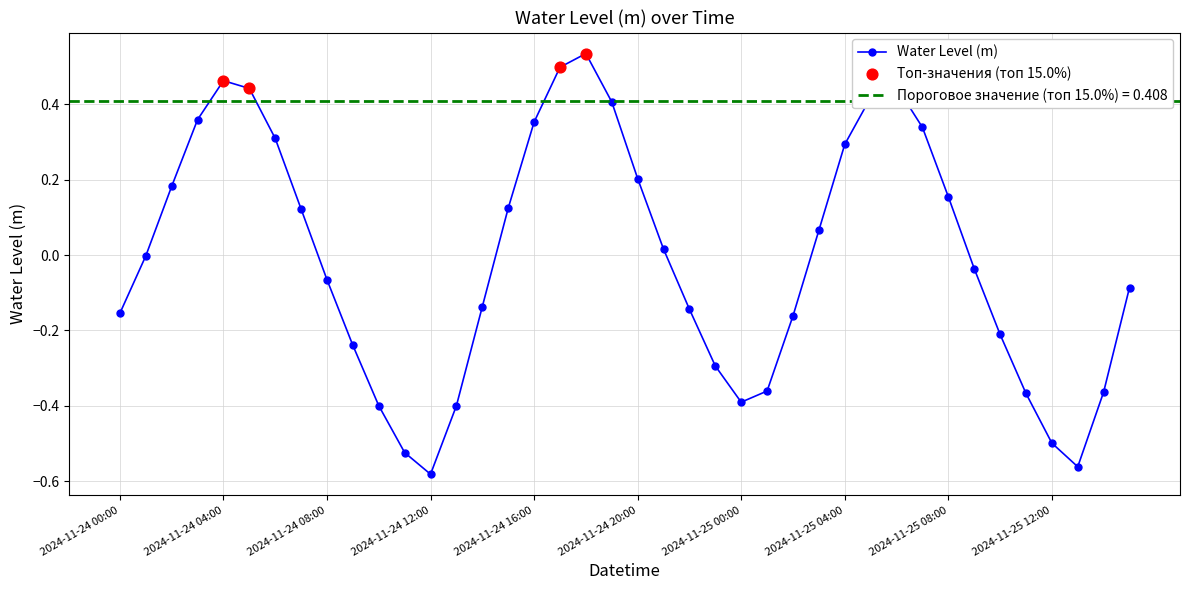

What is the change in value from 2024-11-24 05:00 to 2024-11-25 15:00?

-0.5